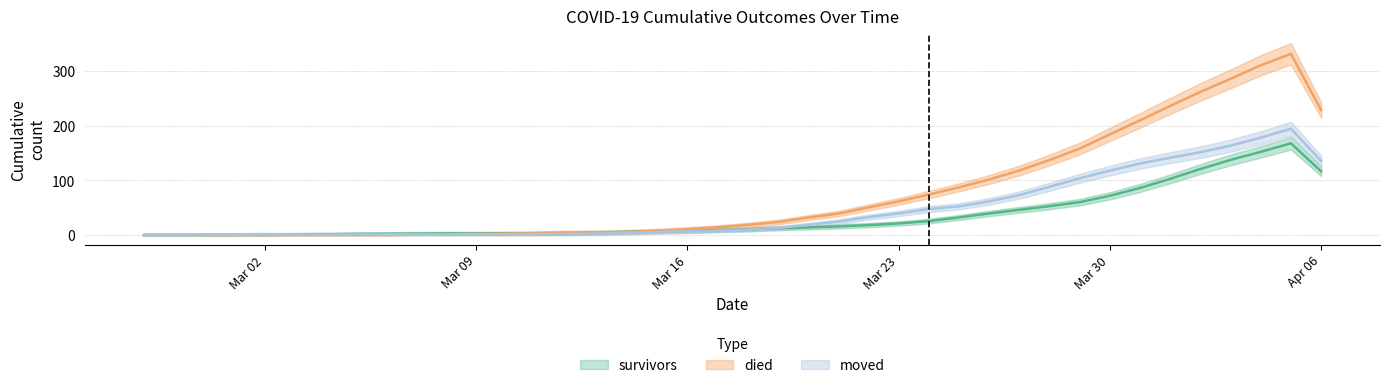

At which label is moved closest to 97?

2020-03-29